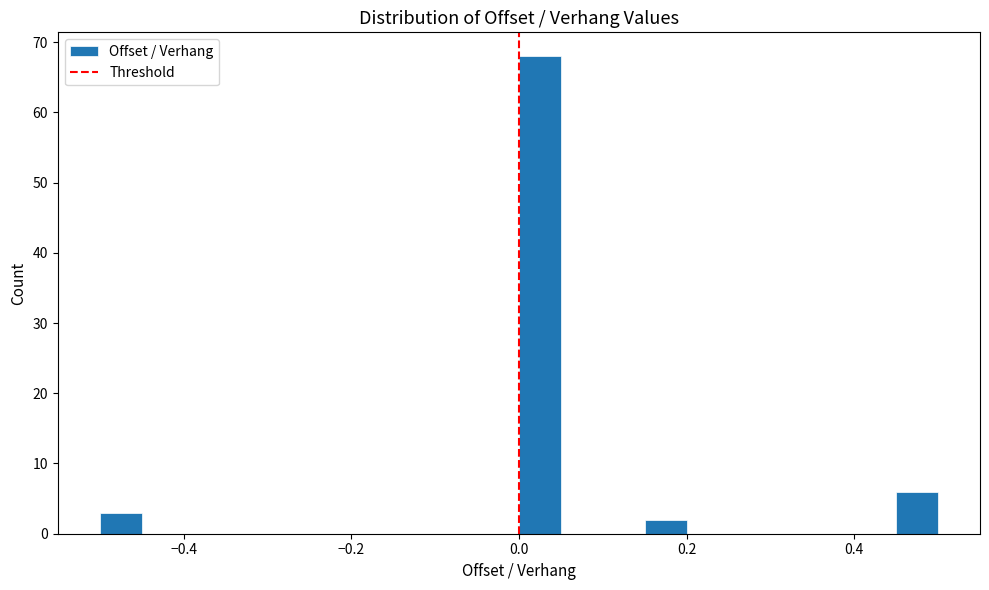

Read against the x-axis, roughly where is the centre of the tallest bar?

0.02